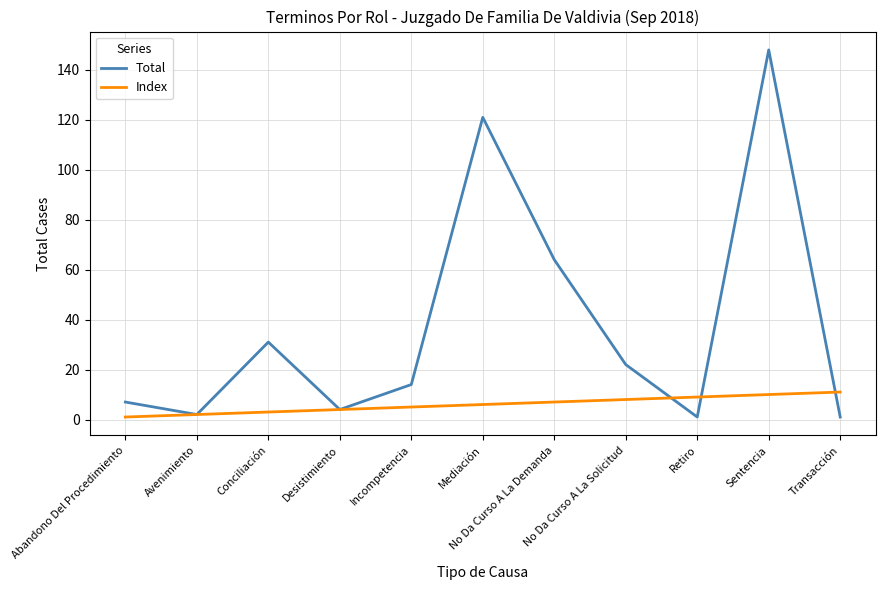

List the series in order of their overall mean, lowest first.

Index, Total